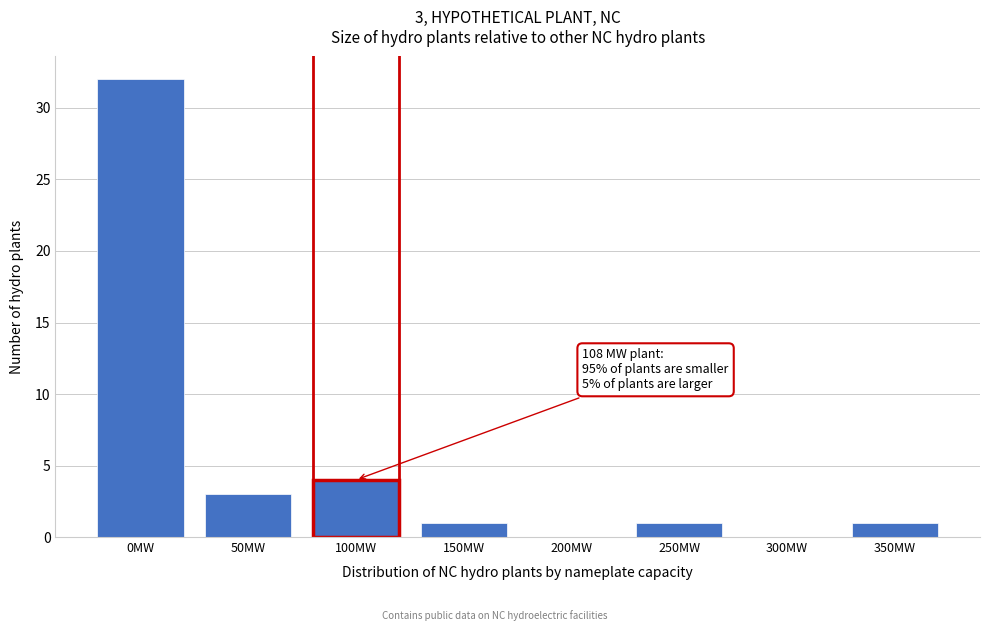

Reading left to right, transcribe all the data shown in this chart.

0MW=32	50MW=3	100MW=4	150MW=1	200MW=0	250MW=1	300MW=0	350MW=1